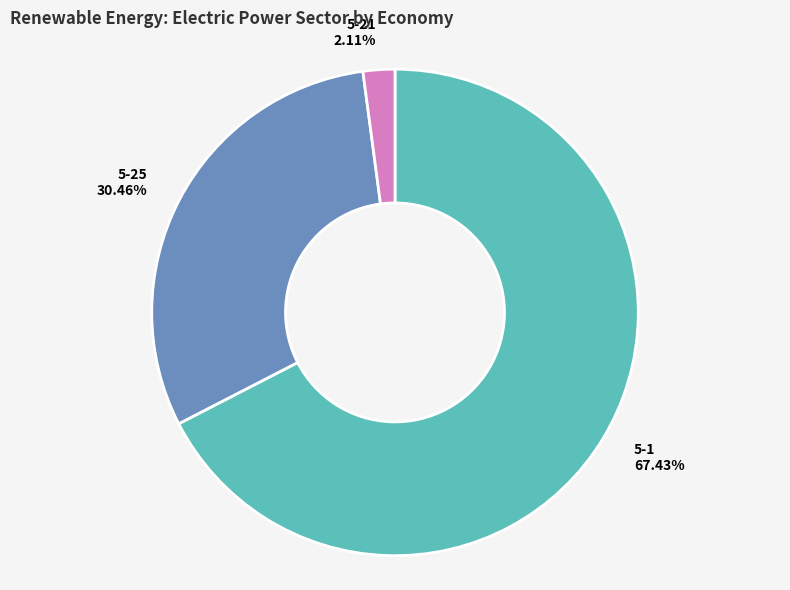

What percentage is NOT represented by 5-25?

69.5%